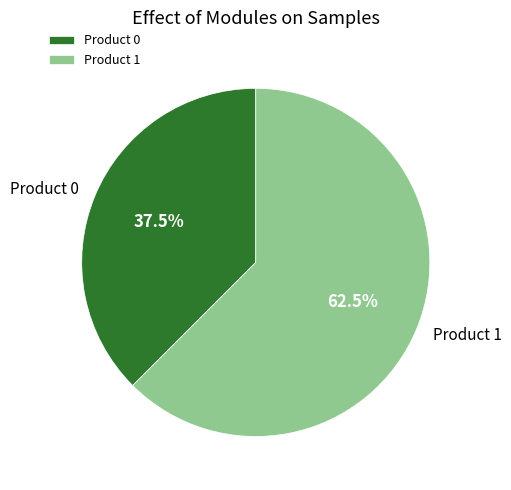

To the nearest percent, what is the difference between the largest and smallest slice percentages?

25%